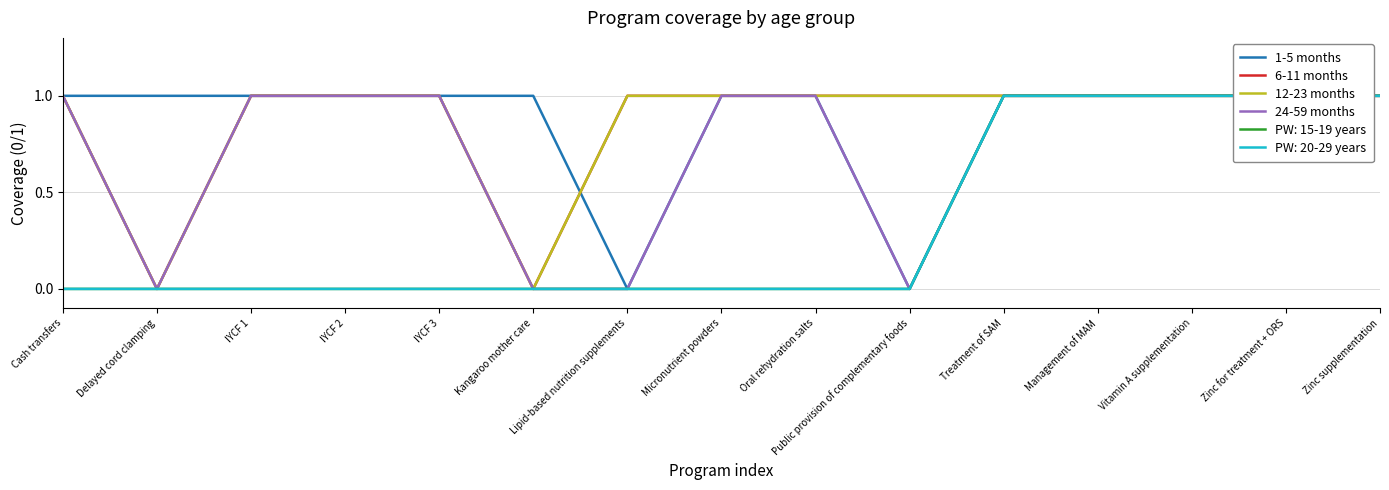

True or false: 1-5 months has a value of 1 at Management of MAM.

False